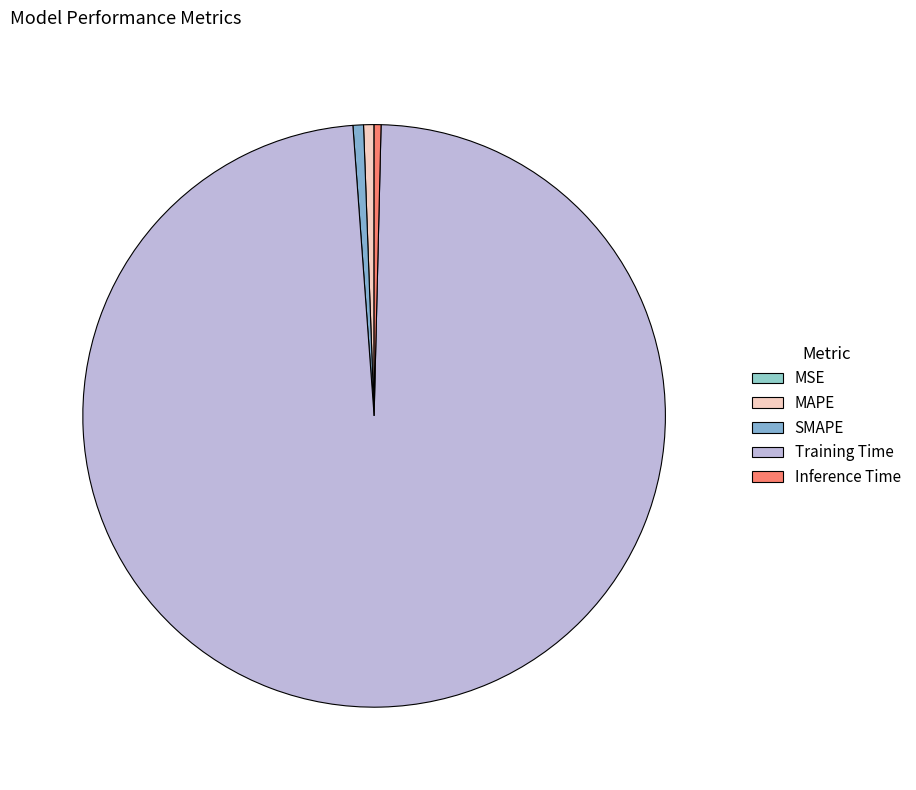

To the nearest percent, what is the combined percentage of MSE and Training Time?

98%